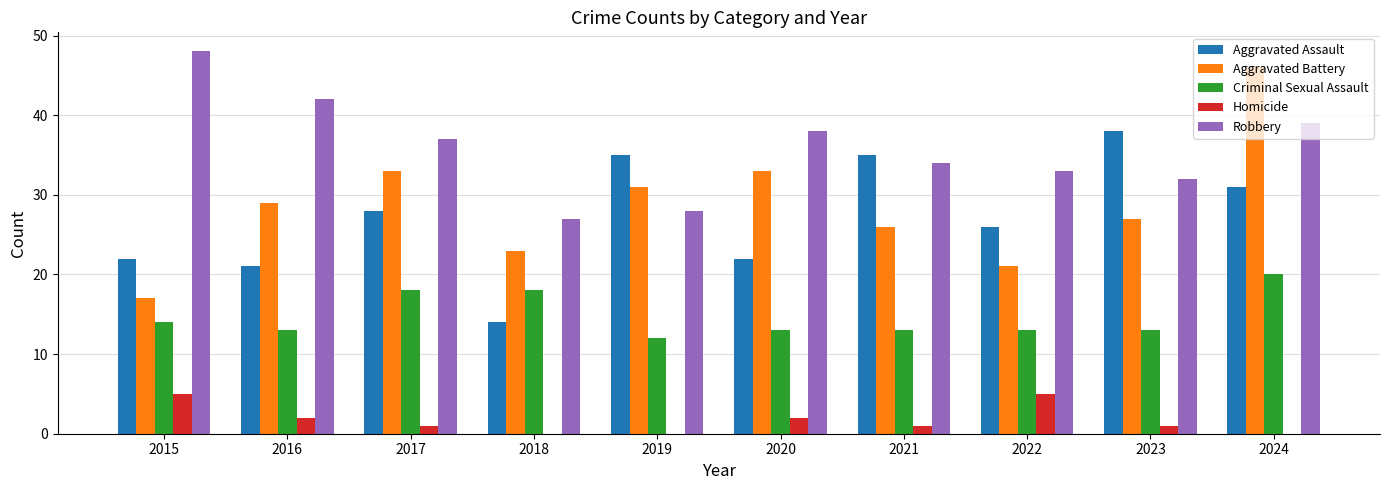

Does the chart contain stacked bars?

No